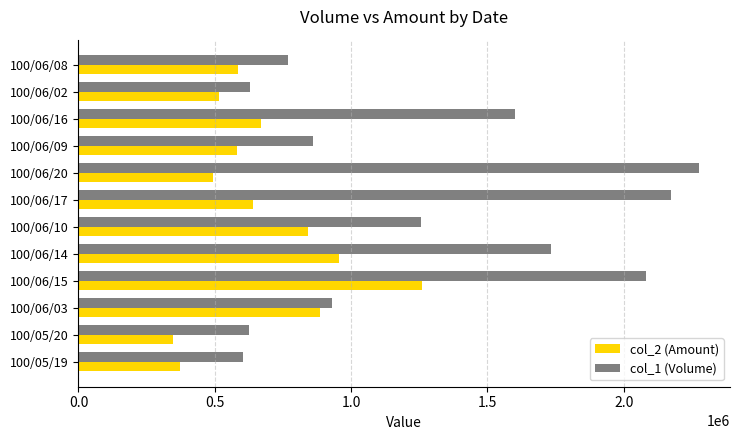

What is the highest value of the col_1 (Volume) series?

2276000